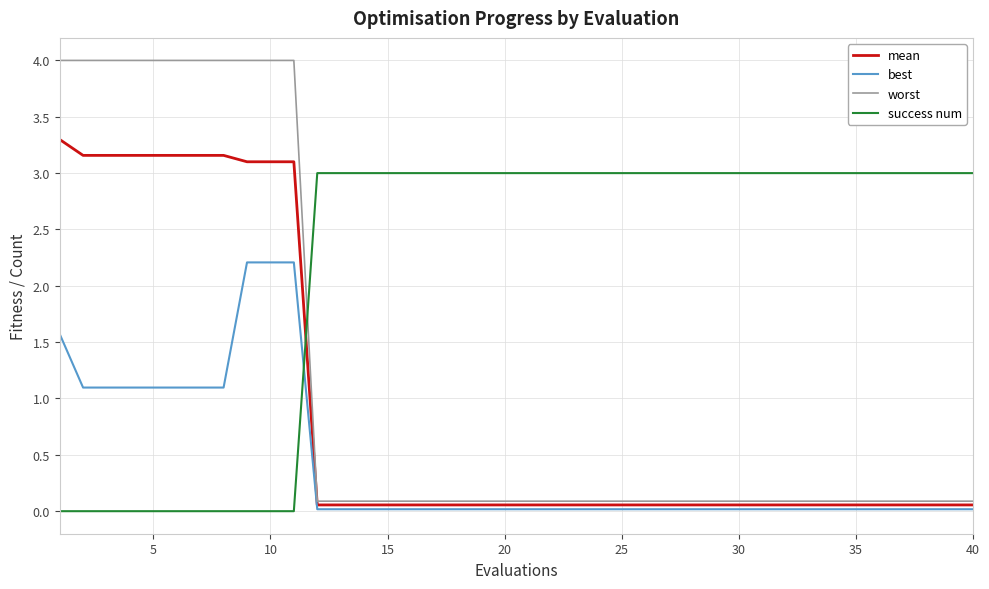

Which series has the largest range (max minus min)?

worst